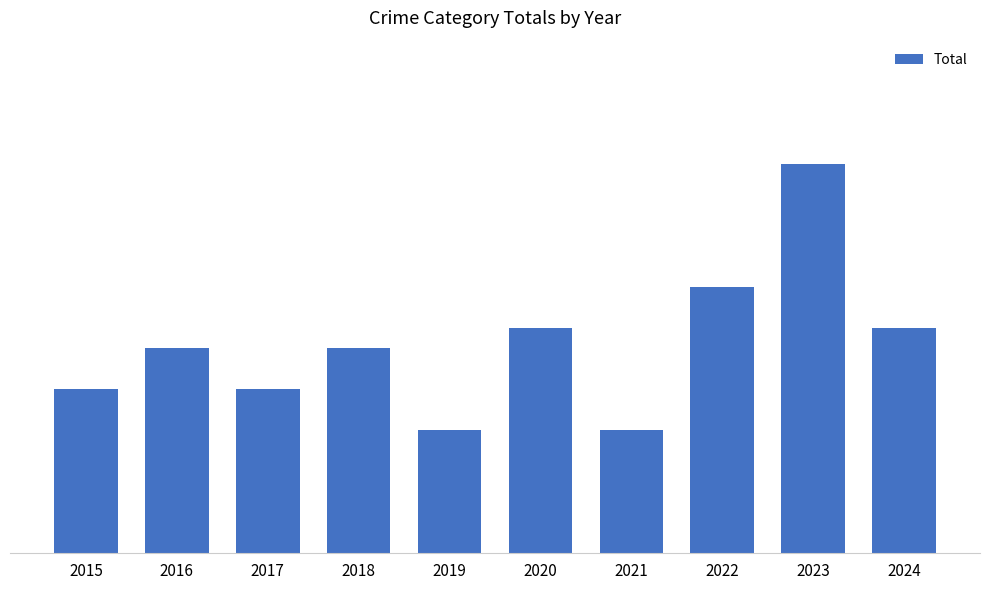

Are the bars horizontal?

No